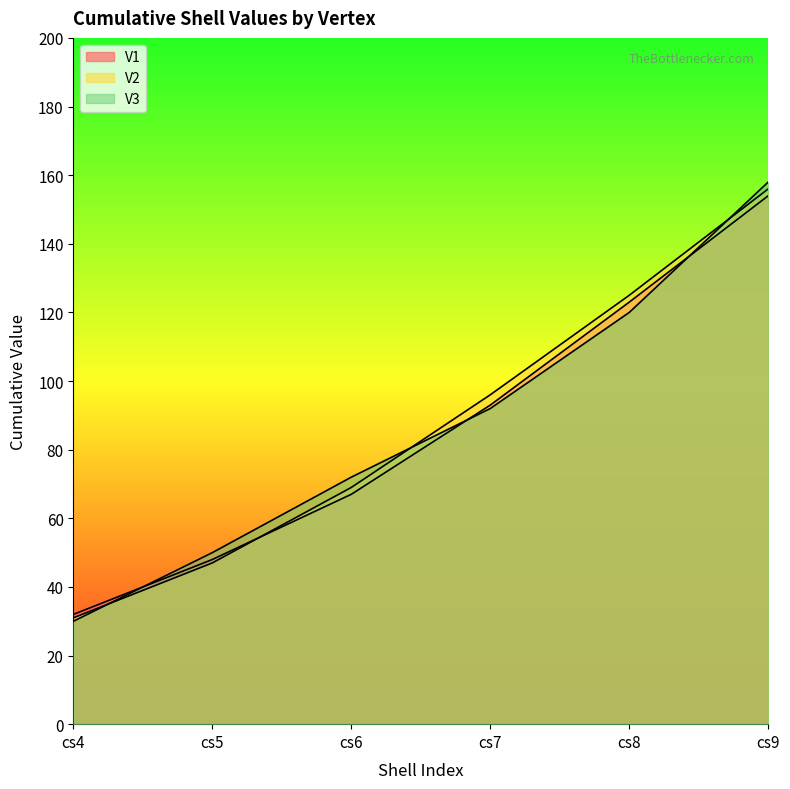

How many categories are shown in the chart?

6